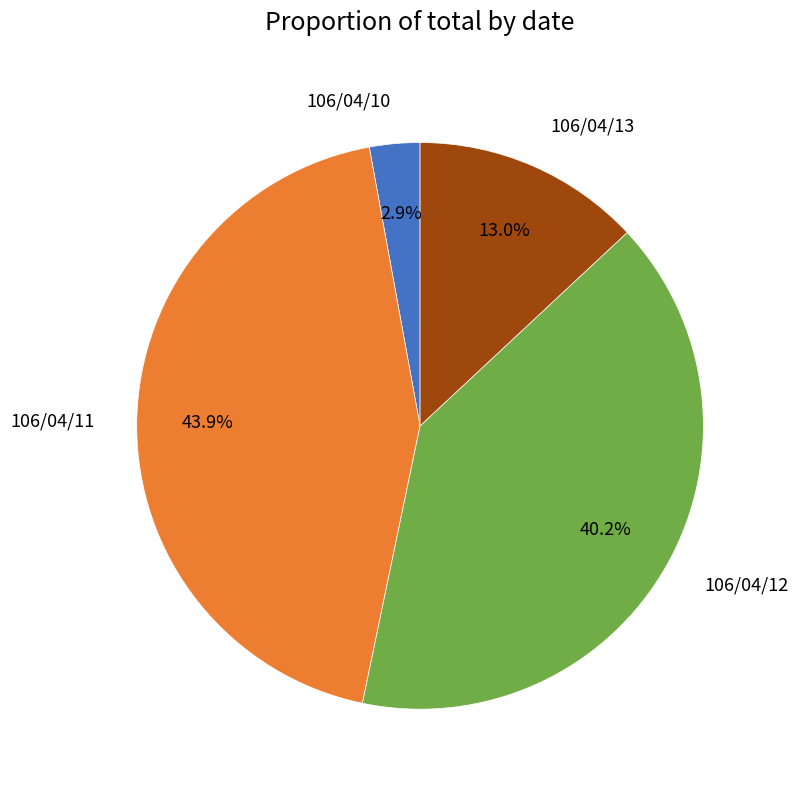

Is it true that 106/04/12 is 40% of the pie?

True